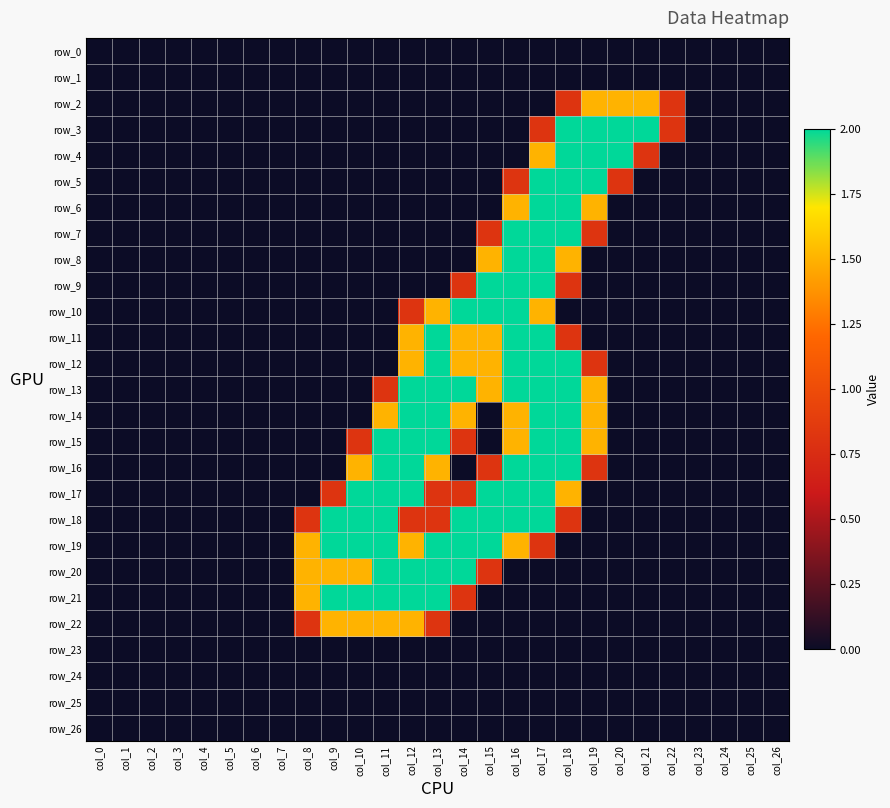

How many series are shown in this chart?

27